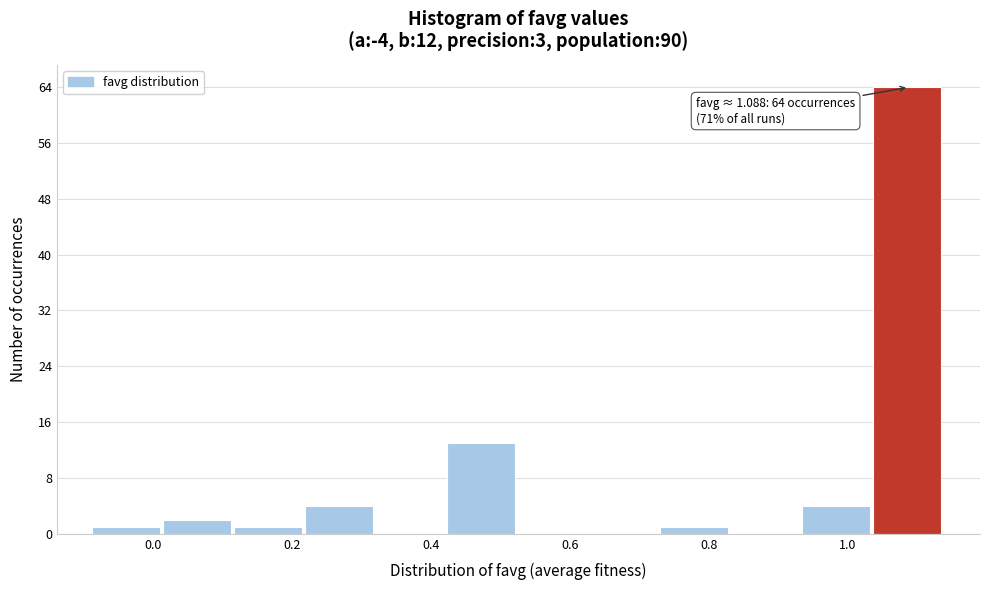

Over which range of the x-axis is the bar tallest?

1.04 to 1.14